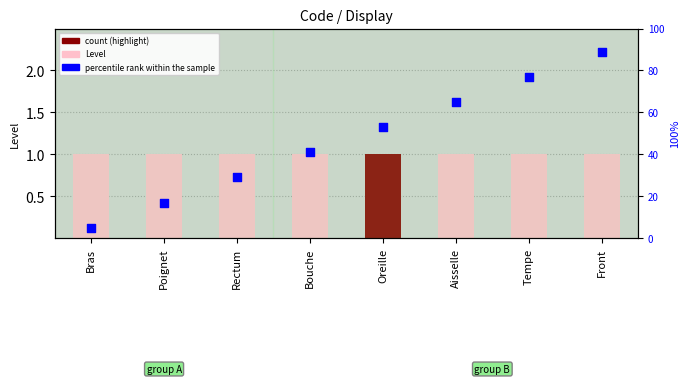

Which series has the widest spread of Y values?

percentile rank within the sample